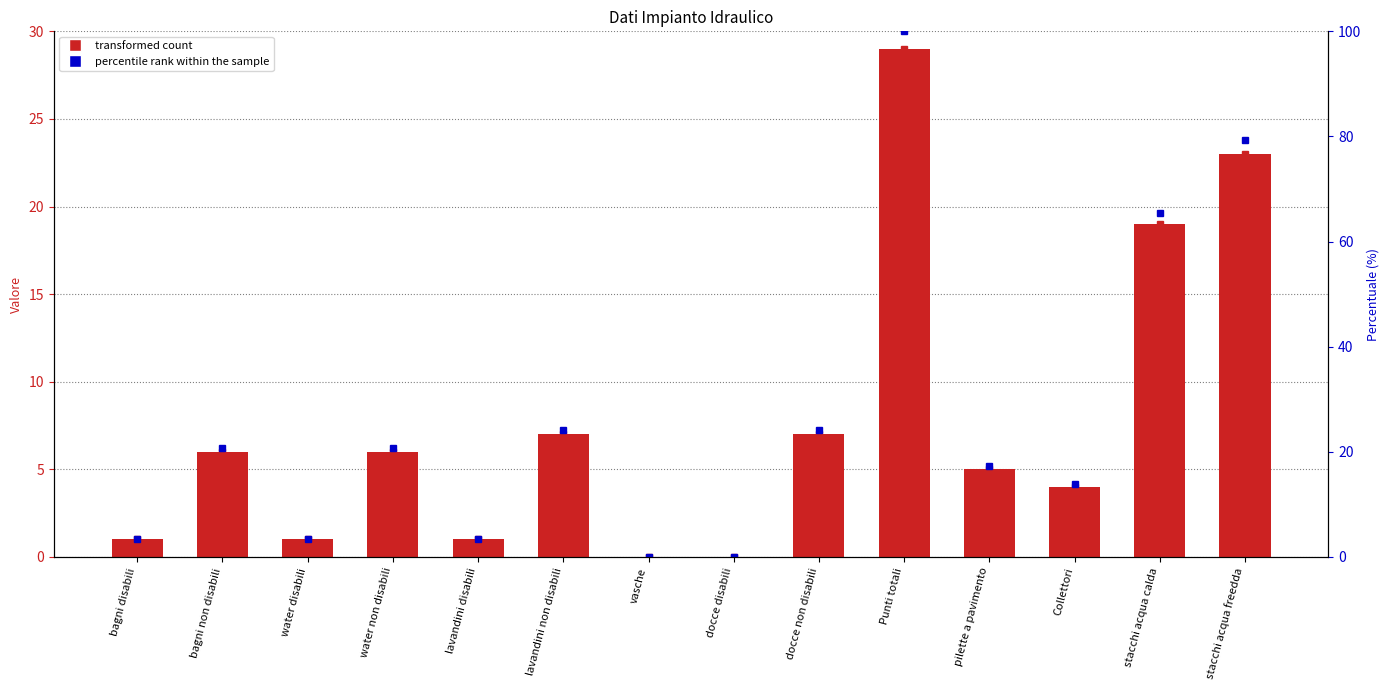

What is the sum of the percentile rank within sample values at vasche and stacchi acqua calda?

65.5